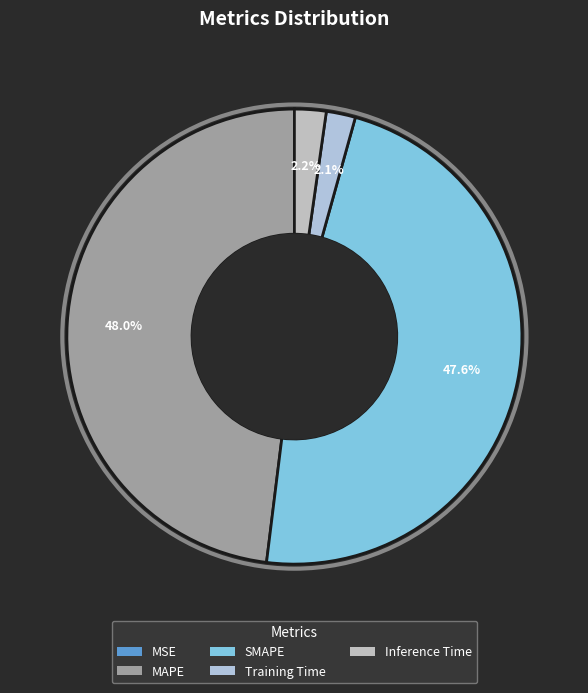

How many slices are in this pie chart?

5